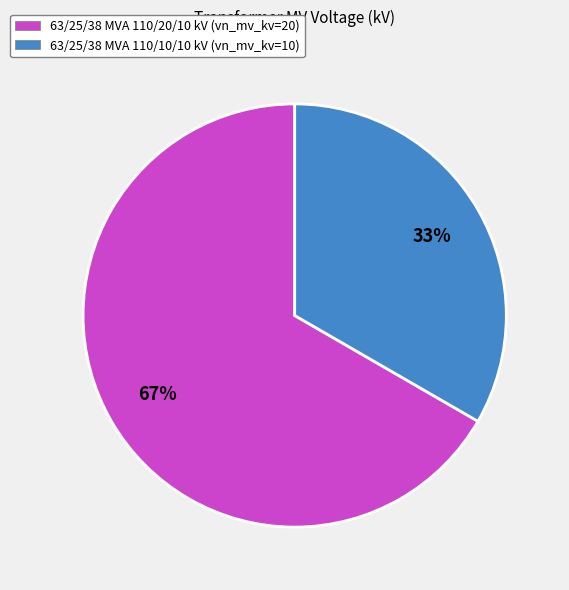

Does 63/25/38 MVA 110/20/10 kV account for over 50% of the chart?

Yes